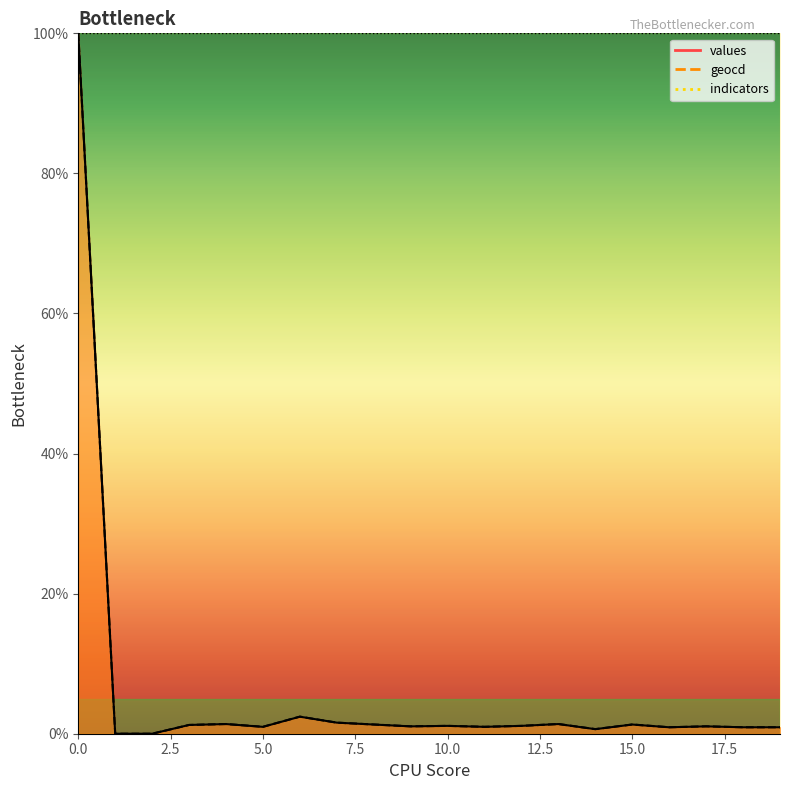

True or false: geocd has a value of 0.9 at 18.

True